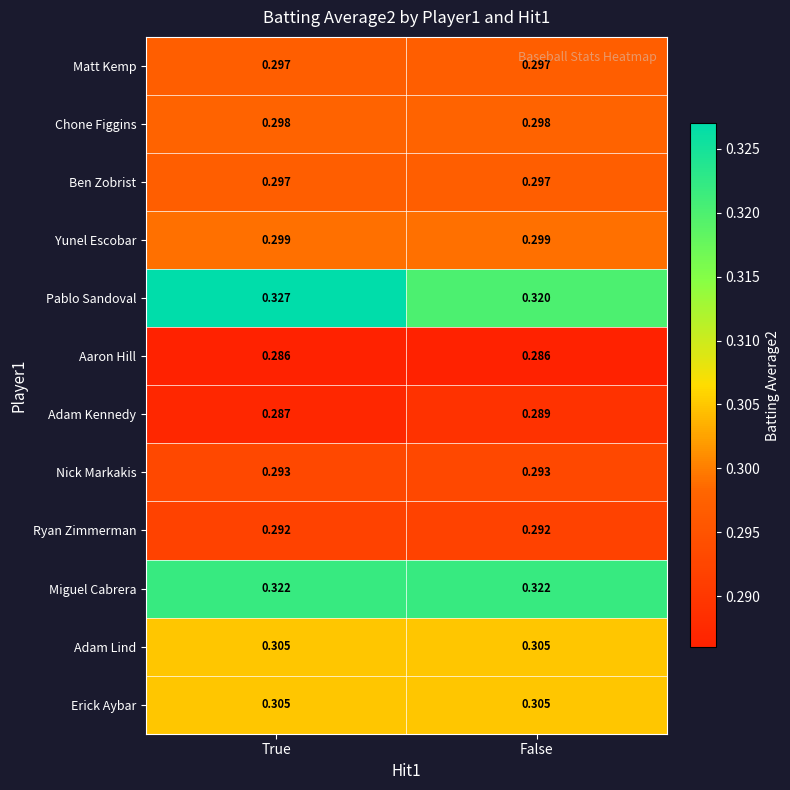

Which category has the highest value across all series?

True